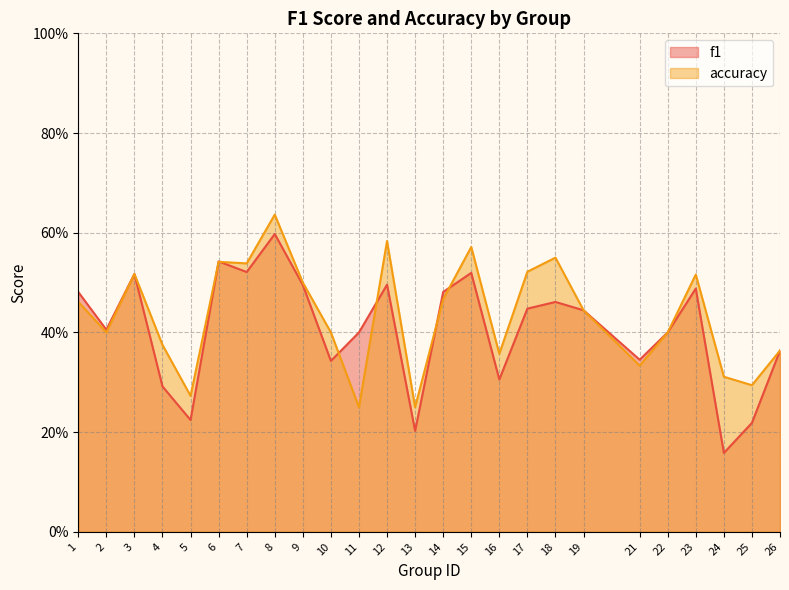

How many f1 values are between 0 and 1?

25